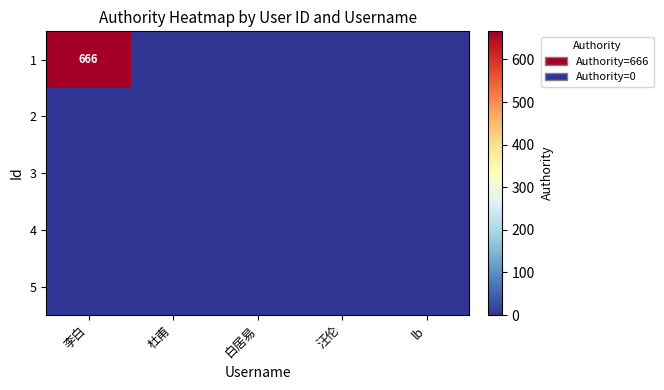

True or false: 1 has a value of 666 at 李白.

True